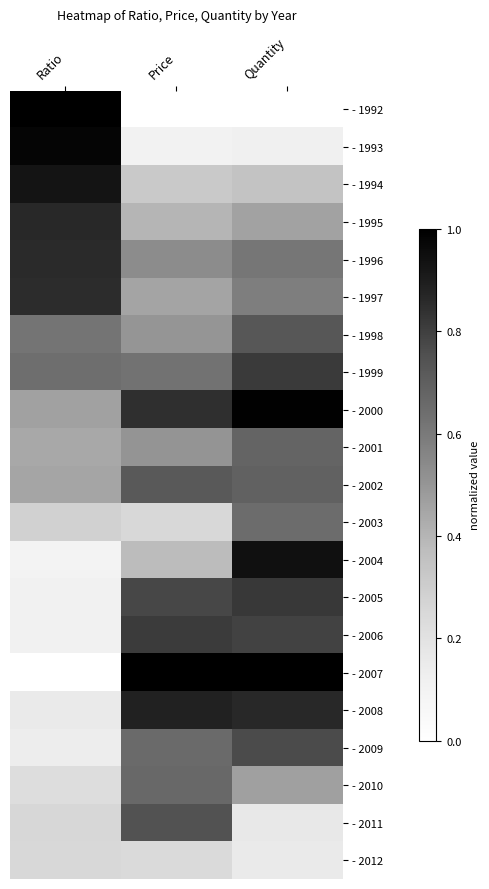

How many categories are shown in the chart?

3